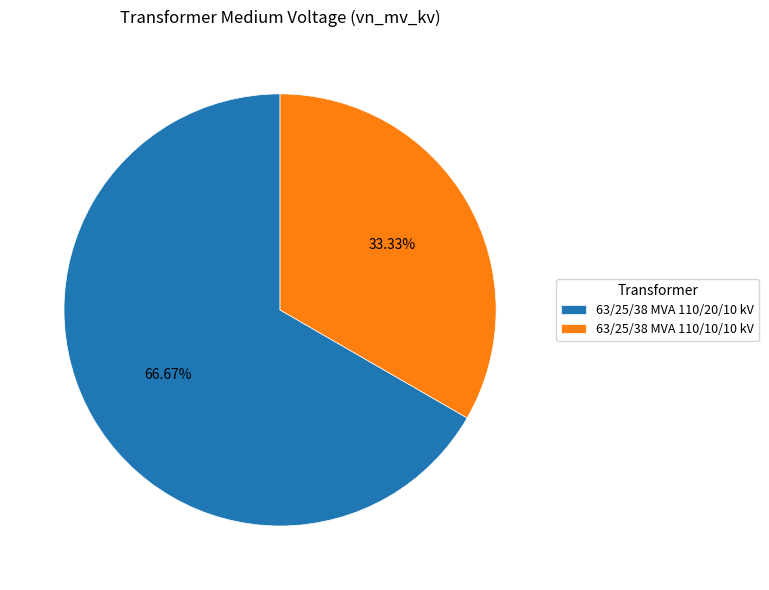

Do 63/25/38 MVA 110/20/10 kV and 63/25/38 MVA 110/10/10 kV together represent more than half of the pie?

Yes